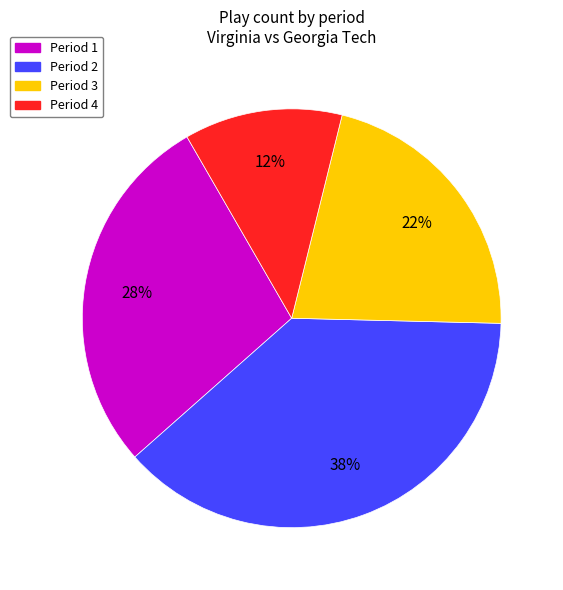

Is there a majority slice in this chart?

No